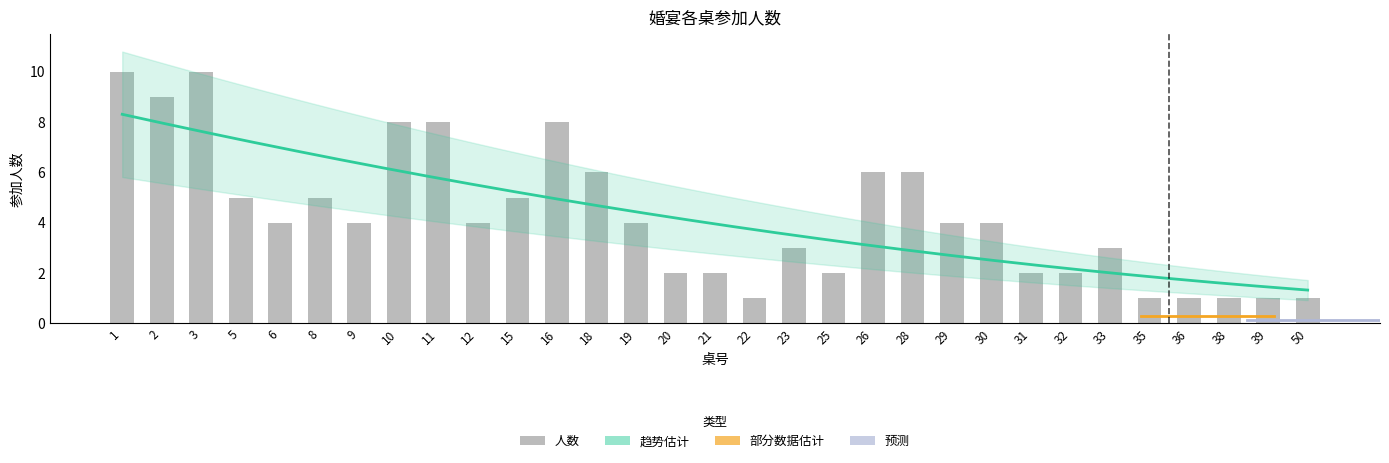

What is the average value?

4